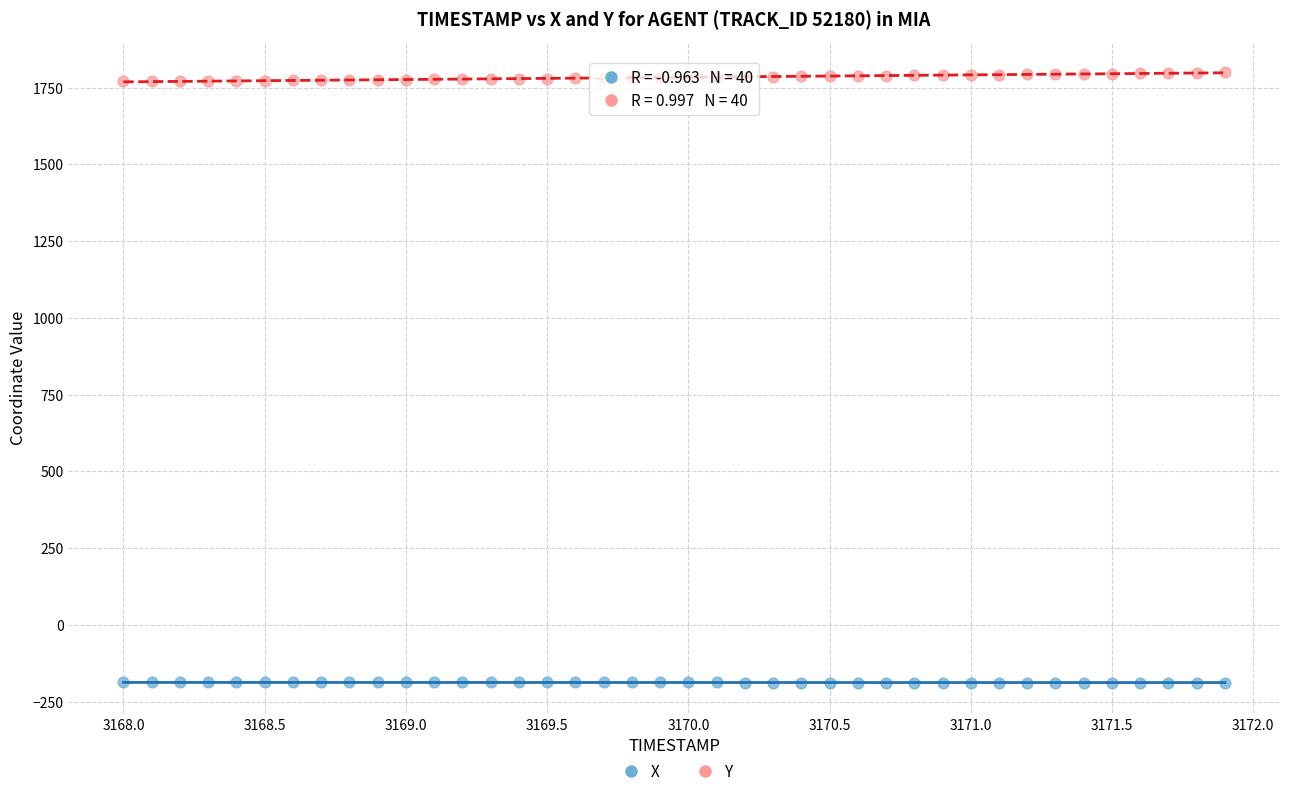

Across all data points, what is the range of X values (max minus min)?

3.9